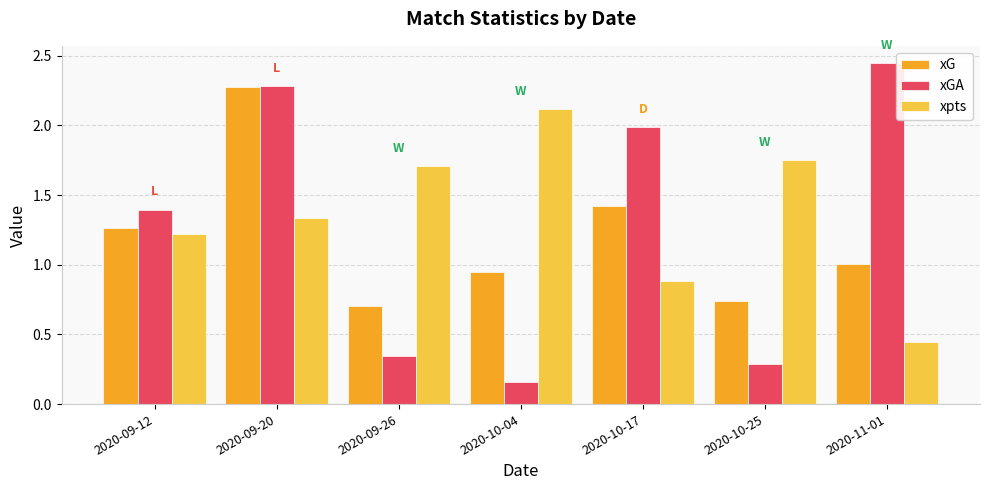

What position from the right is 2020-09-20?

6